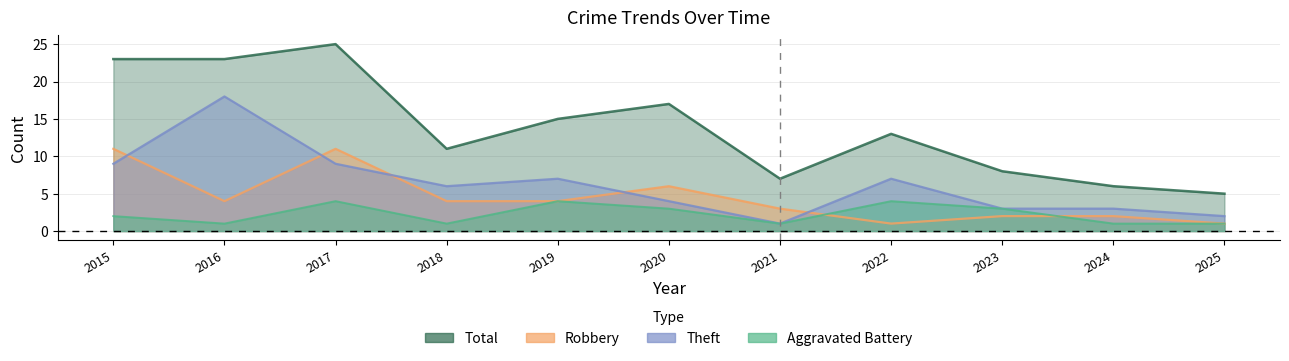

What is the value of the Aggravated Battery point at the 3rd from the left?

4